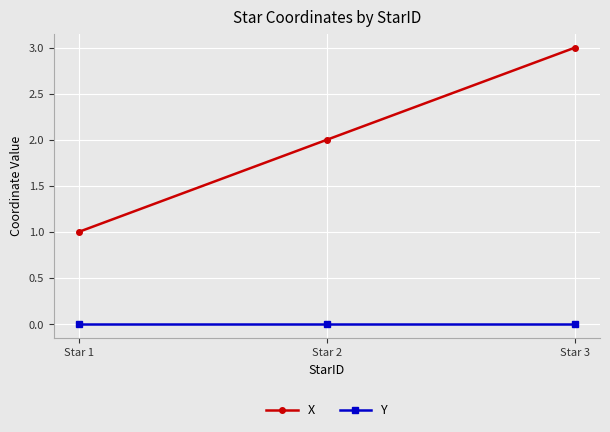

Is this an area chart (filled region under the line)?

No